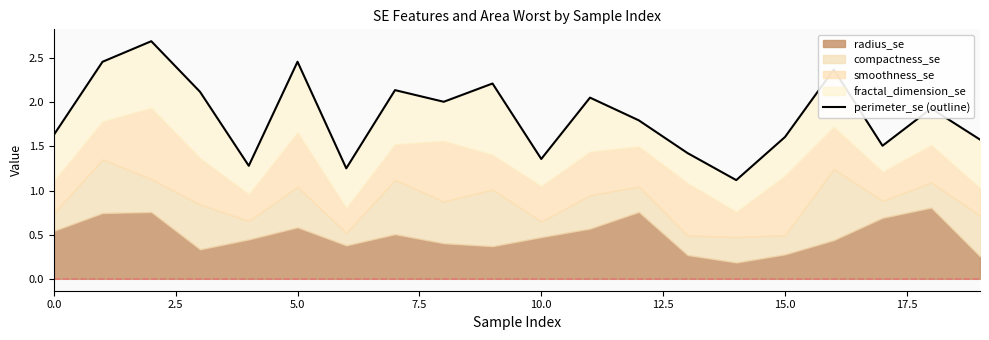

True or false: the data has more than 1 interior local peaks.

True